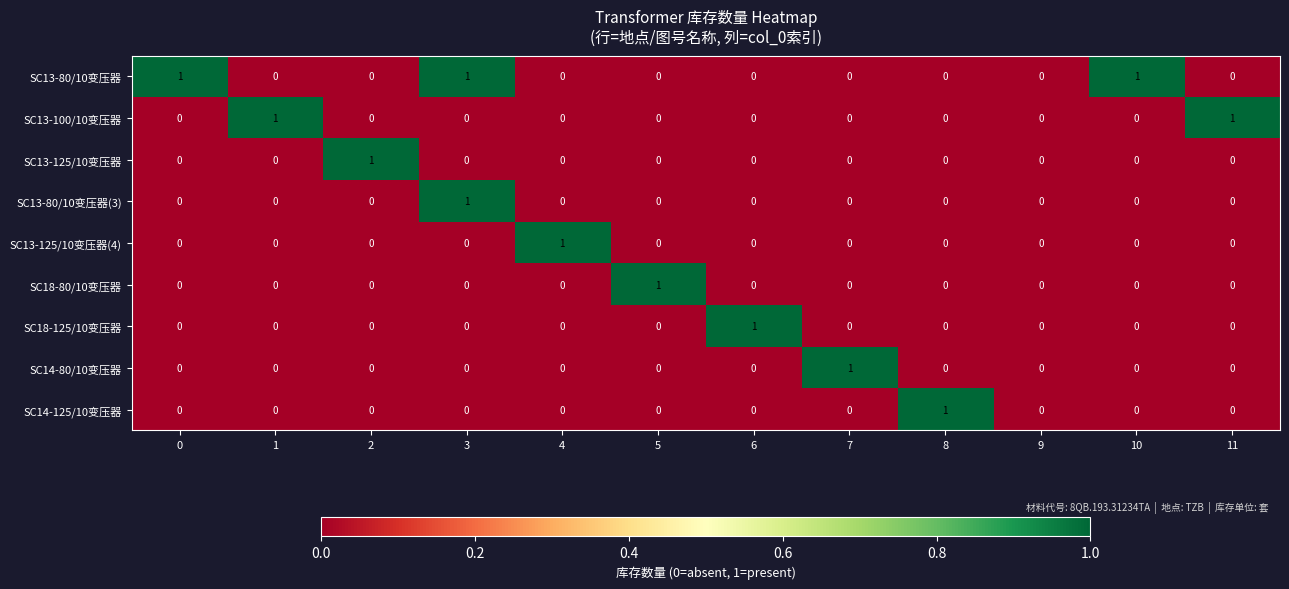

How many series are shown in this chart?

9